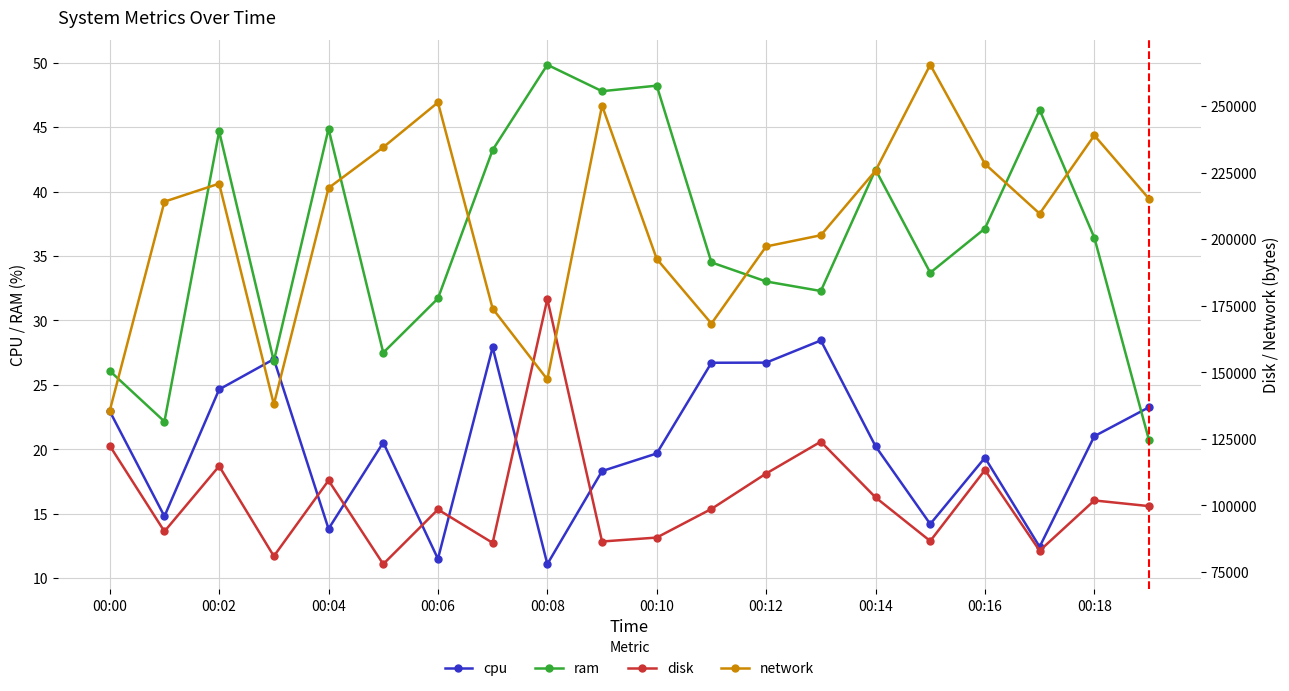

How many lines are shown in the chart?

4